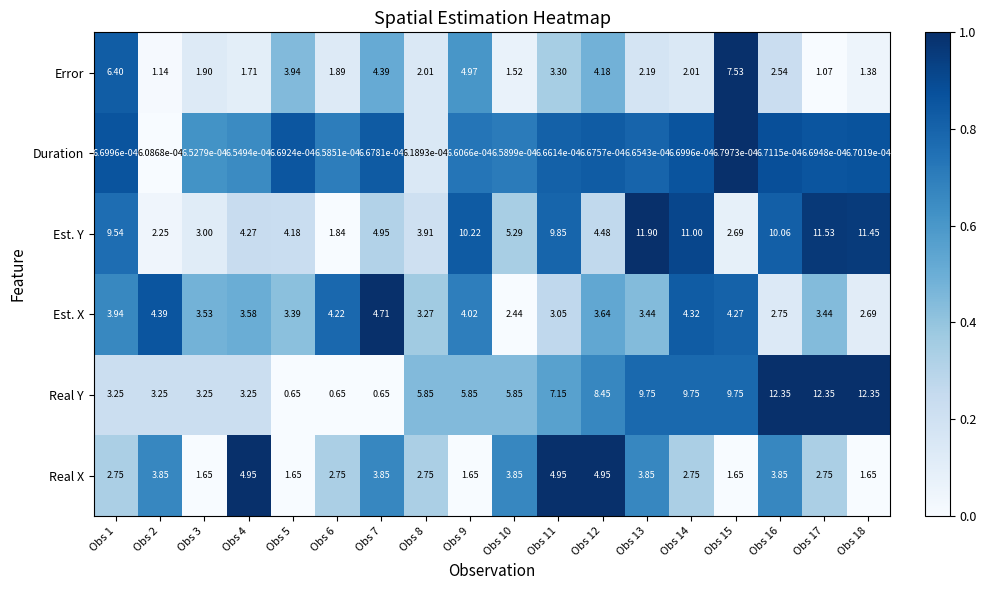

Which series has the largest range (max minus min)?

Real Y